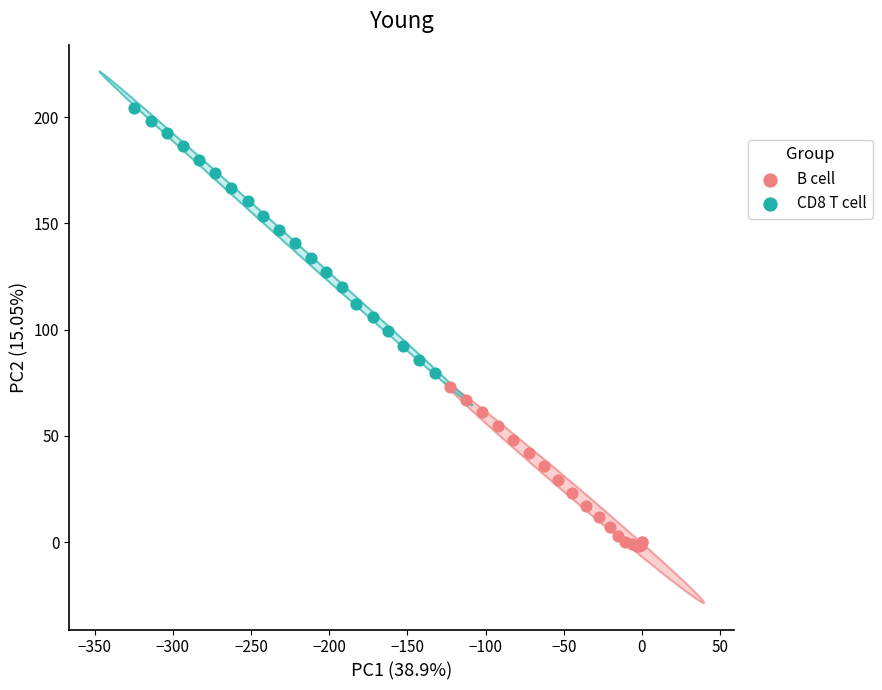

Which series contains the lowest Y value?

B cell